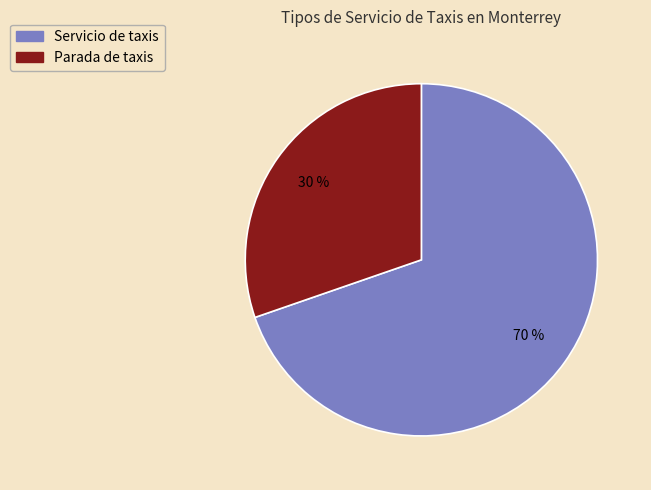

To the nearest percent, what is the average slice percentage?

50%